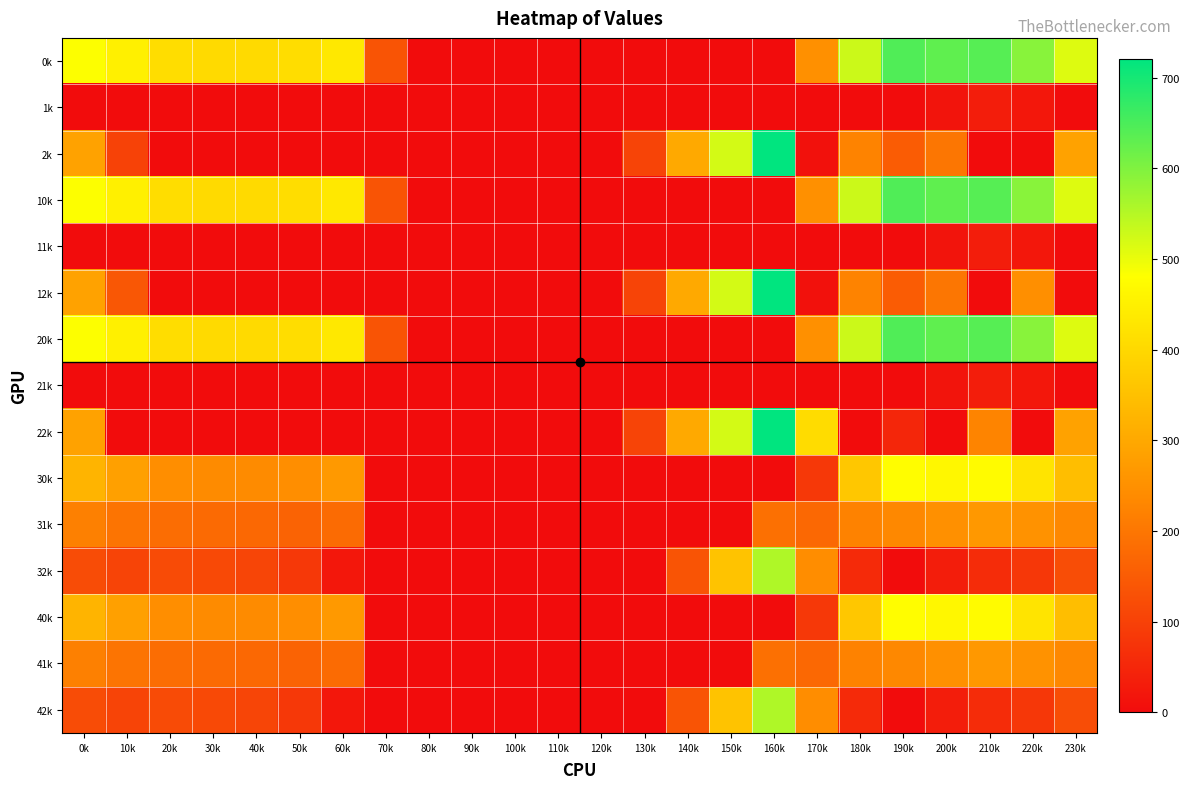

Which label corresponds to the smallest value in the chart?

80k